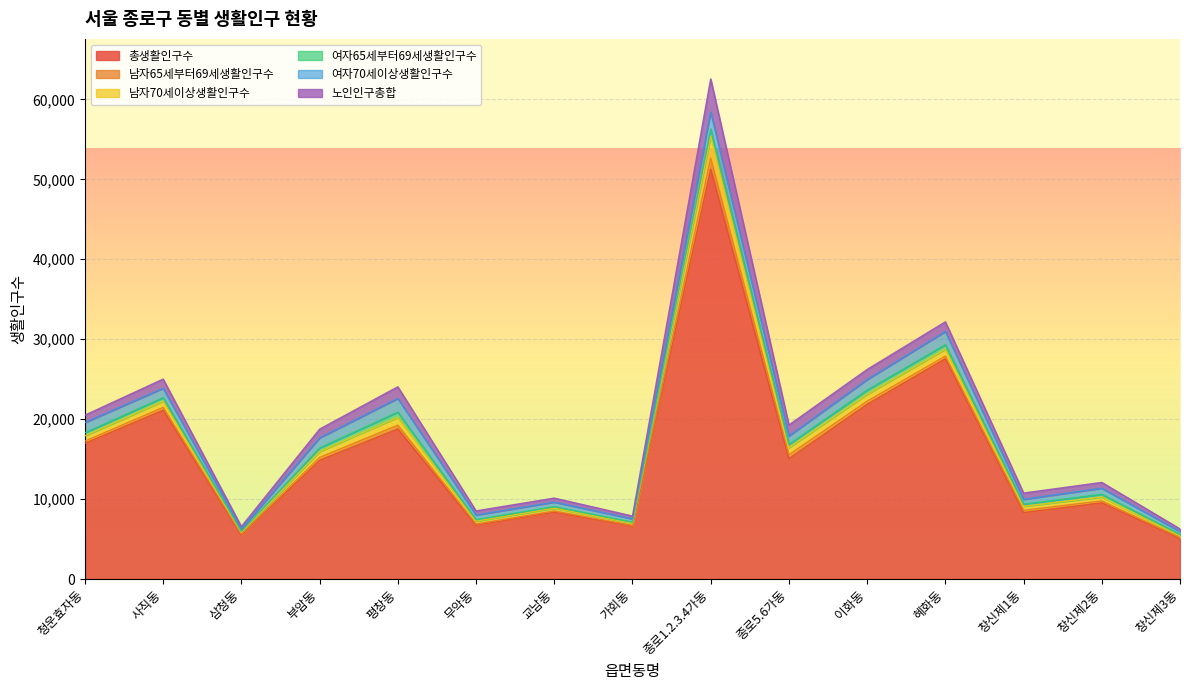

True or false: 총생활인구수 and 여자65세부터69세생활인구수 cross at least once.

False